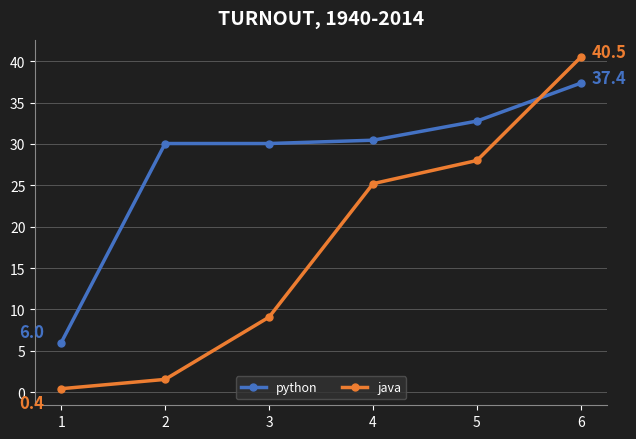

The python series shows 30.4 at 4. True or false?

True